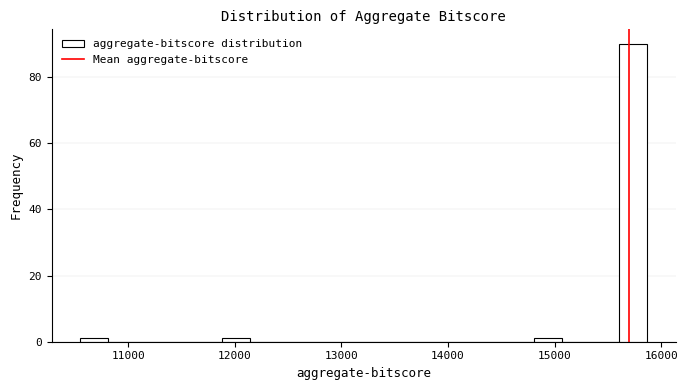

Around what value on the x-axis is the tallest bar? Give the approximate position of its centre, as read against the axis.

15700